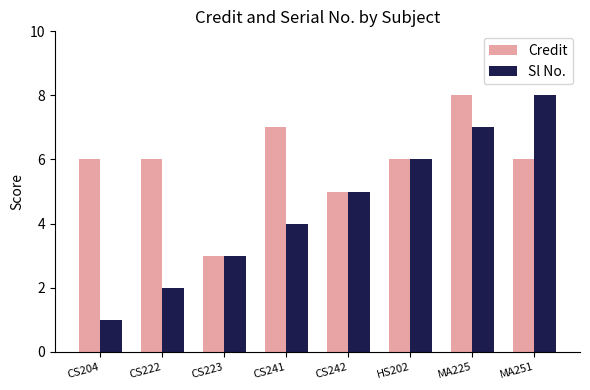

Is it true that Sl No. equals 3 at CS223?

True